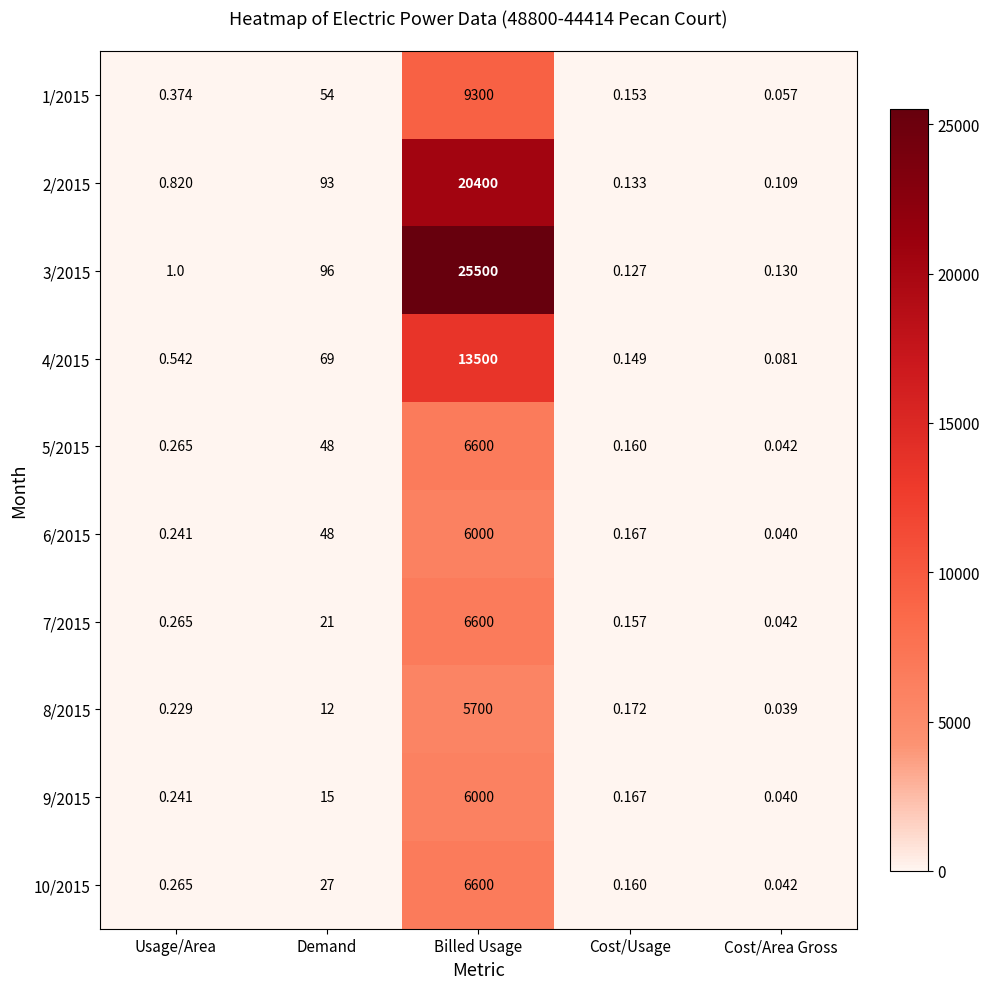

At which label does 8/2015 reach its peak?

Billed Usage